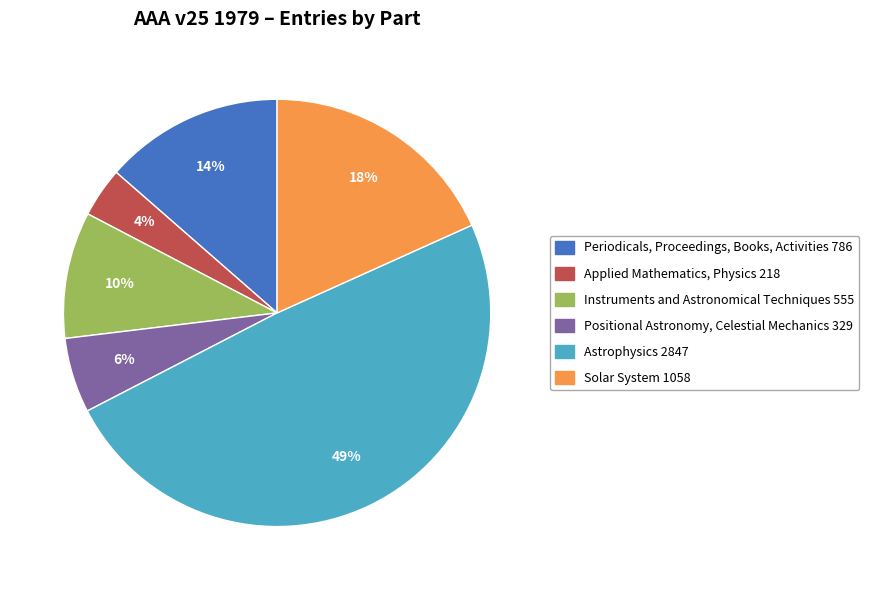

Between Applied Mathematics, Physics and Instruments and Astronomical Techniques, which is larger?

Instruments and Astronomical Techniques